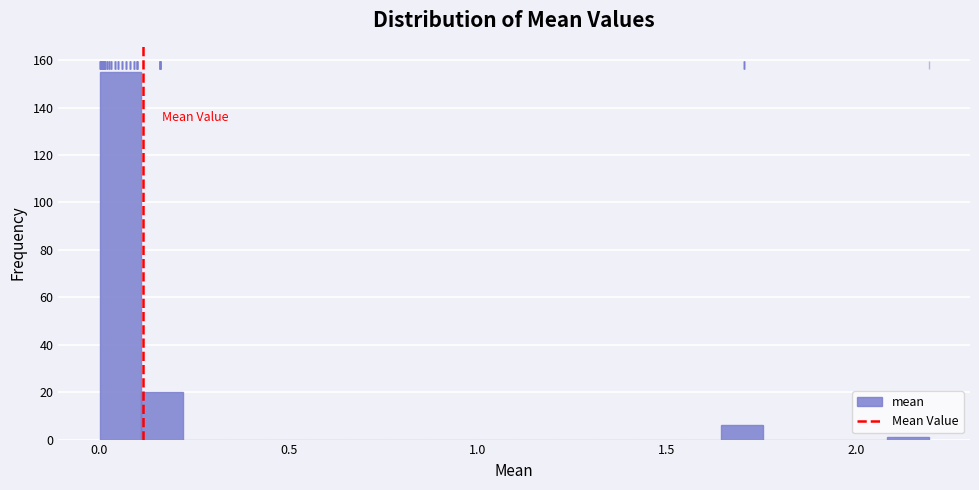

Read against the x-axis, roughly where is the centre of the tallest bar?

0.05